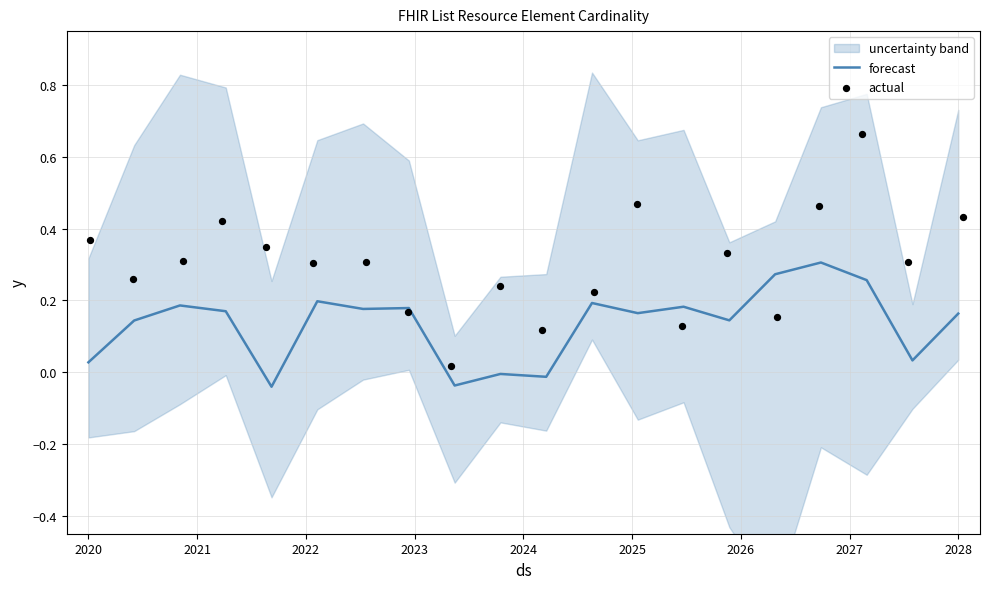

What is the total value across all series at 2020?

0.4